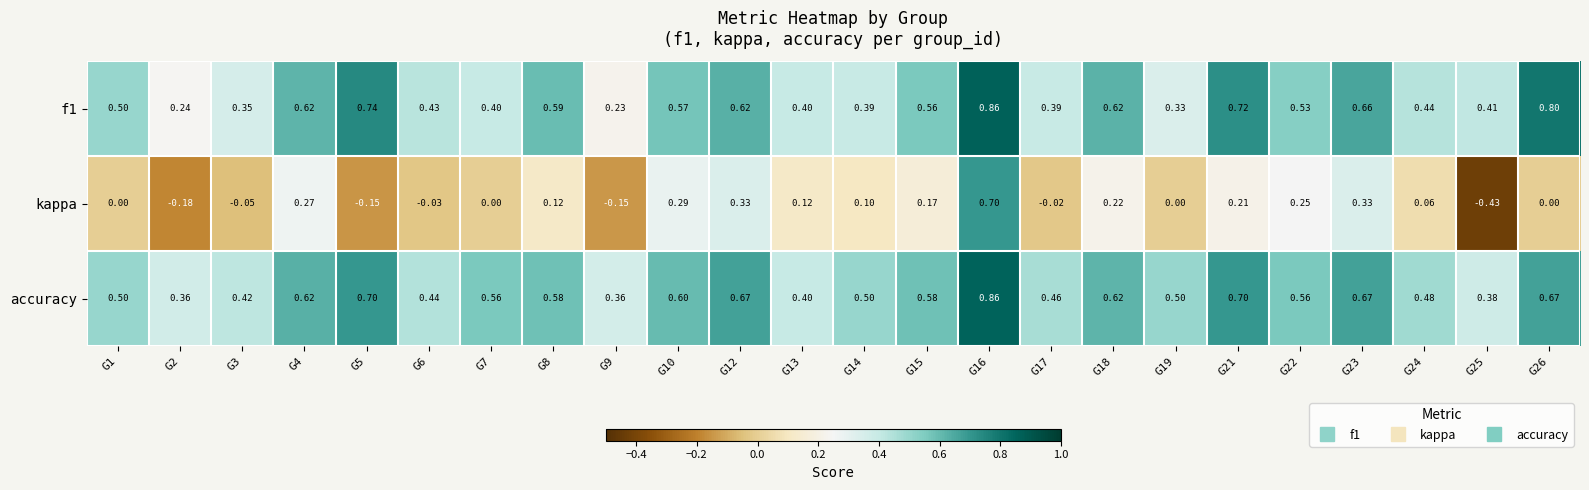

How many categories are shown in the chart?

24